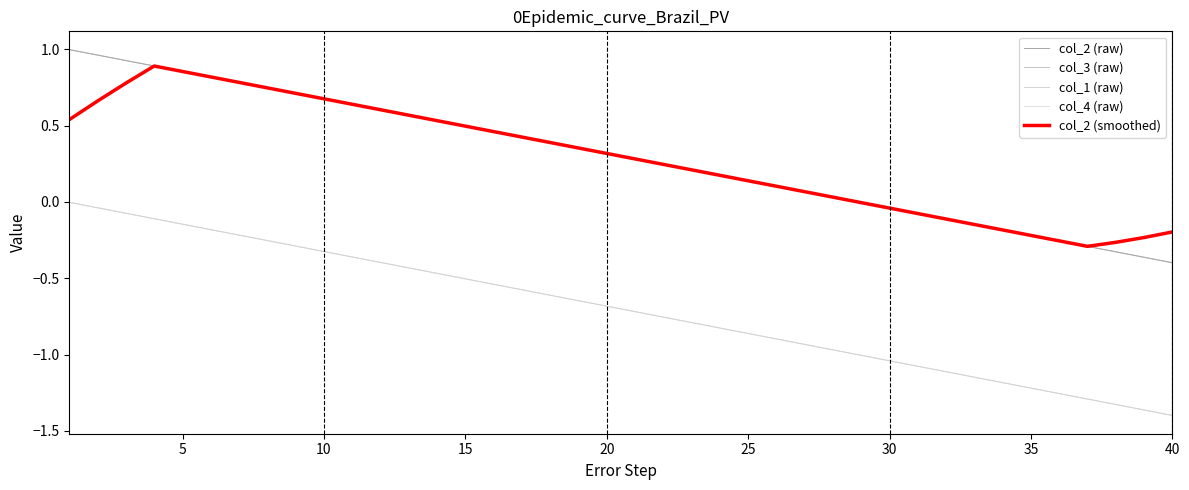

What are all the series names shown in the legend?

col_2 (raw), col_3 (raw), col_1 (raw), col_4 (raw), col_2 (smoothed)